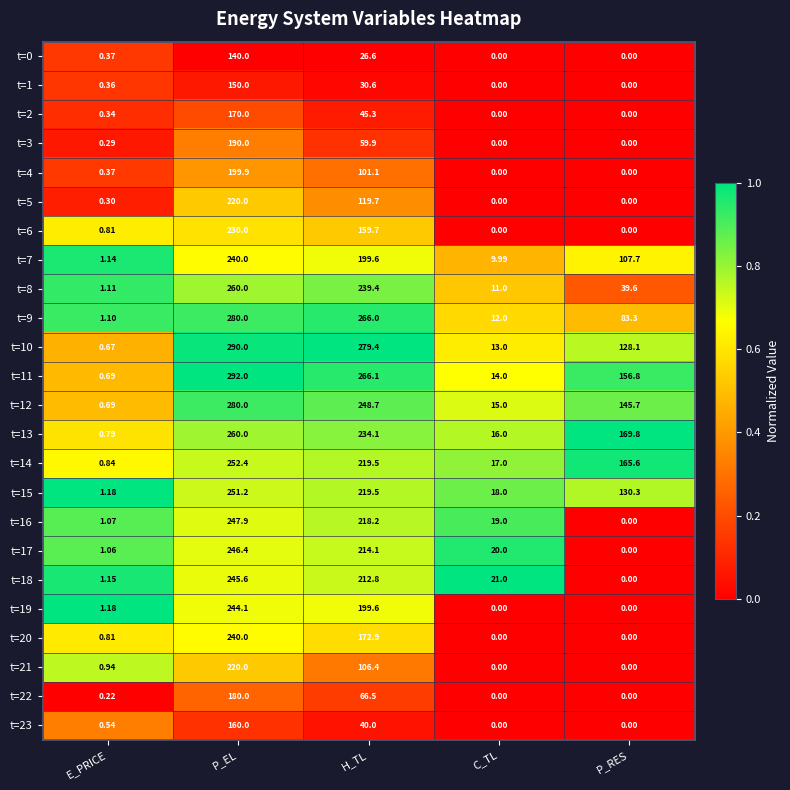

Which label corresponds to the largest value in the chart?

P_EL